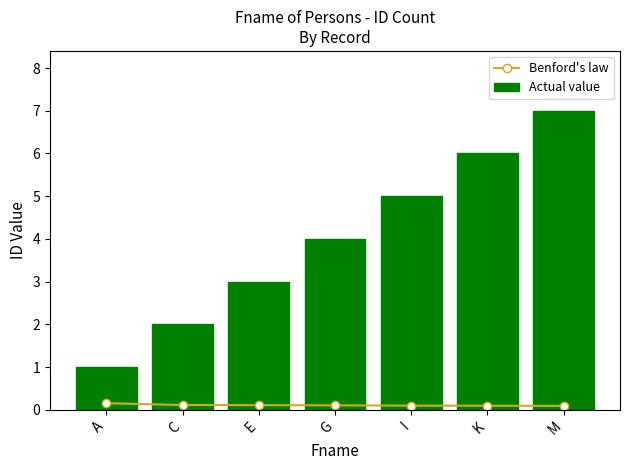

What is the difference between the highest and lowest values at A?

0.8